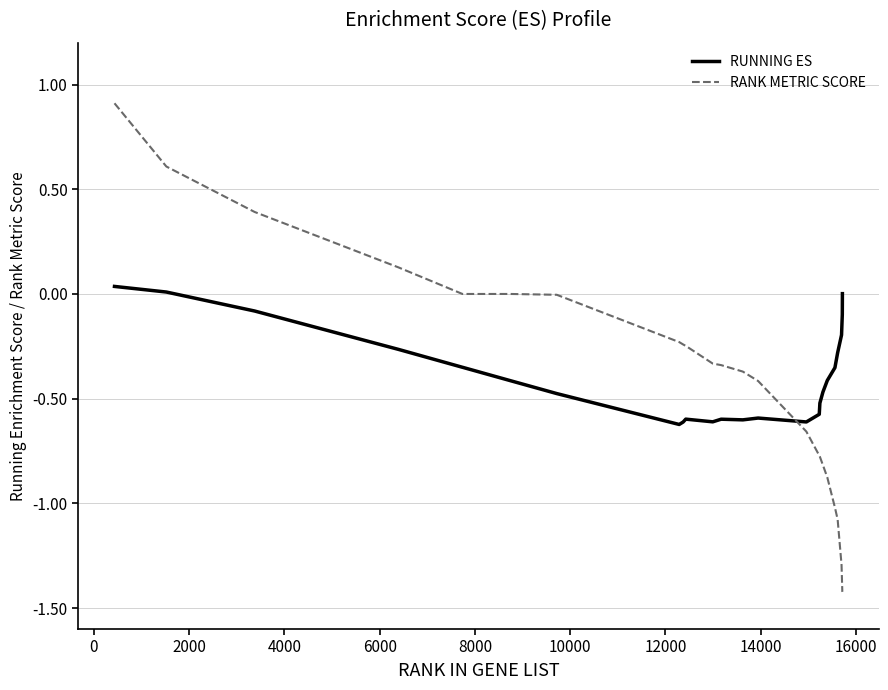

What is the difference between the maximum and second lowest values in the RANK METRIC SCORE series?

2.3